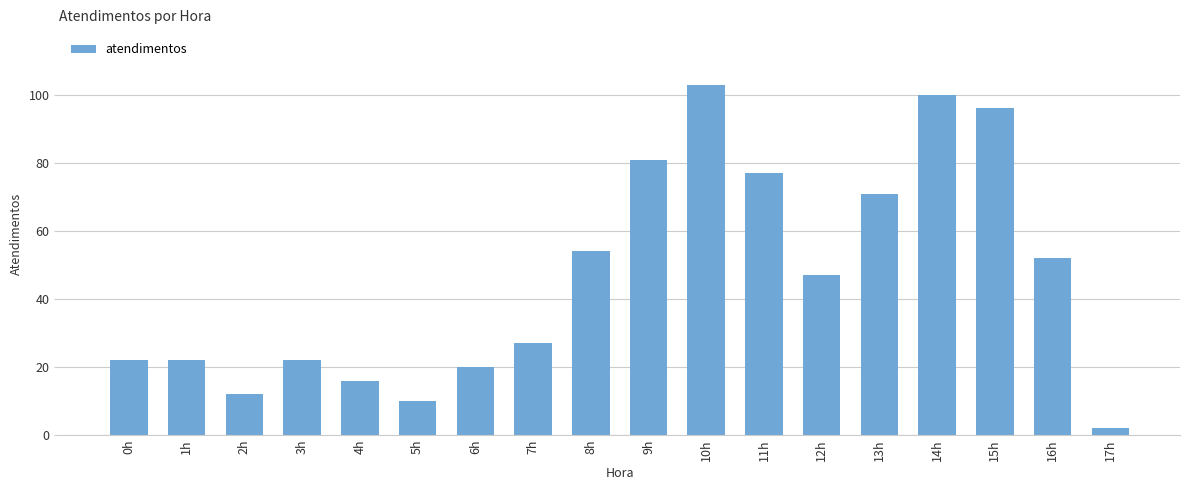

What is the smallest value displayed?

2